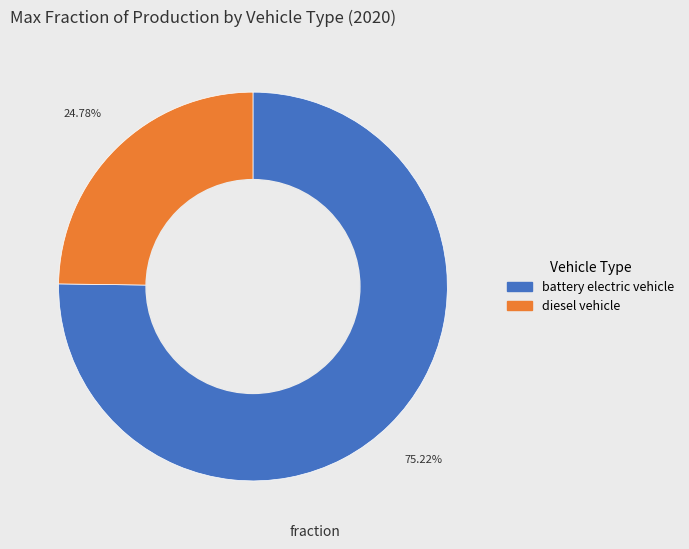

Which slice represents more than half of the pie?

battery electric vehicle